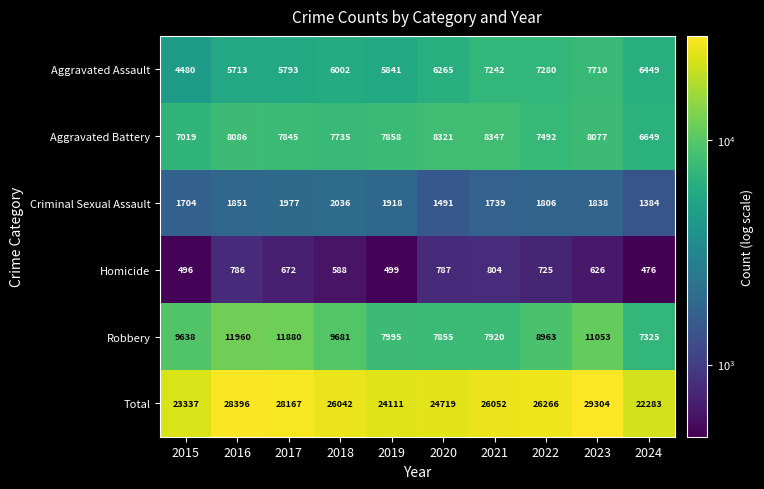

At which category does the chart reach its peak across all series?

2023